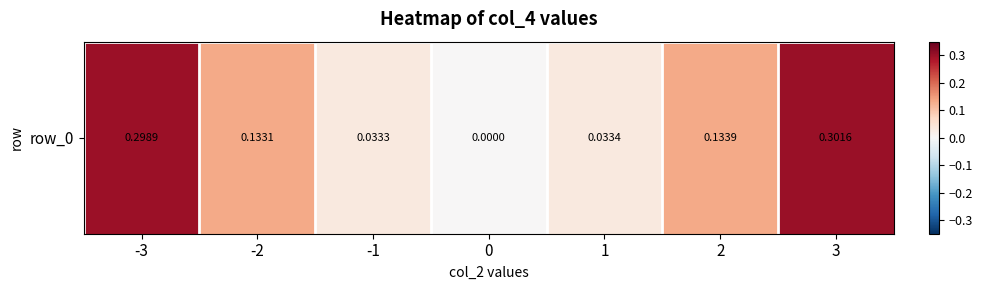

Reading right to left, transcribe all the data shown in this chart.

3=0.3	2=0.1	1=0.0	0=0.0	-1=0.0	-2=0.1	-3=0.3